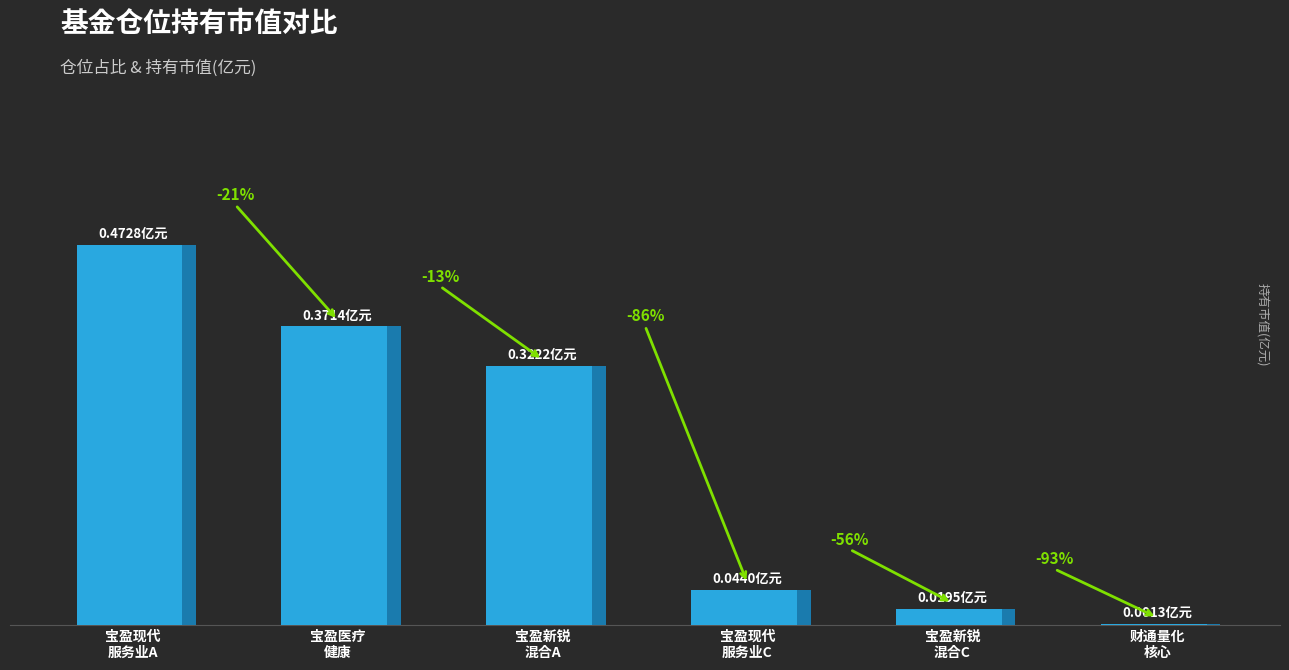

What is the change in value from 宝盈新锐灵活配置混合A to 宝盈现代服务业混合C?

-0.3